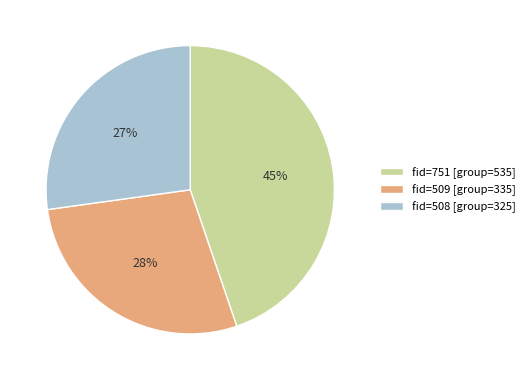

How many segments does this pie chart have?

3